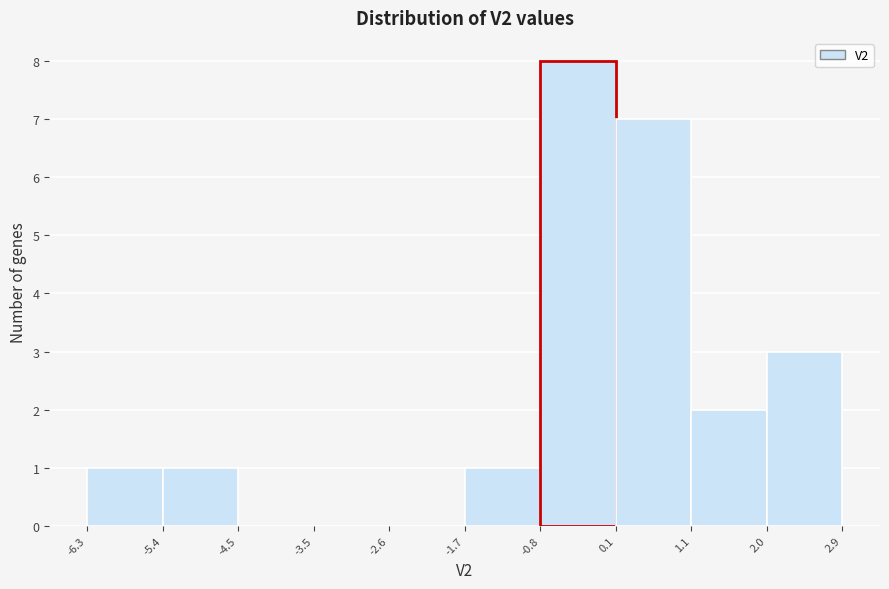

Over which range of the x-axis is the bar tallest?

-0.8 to 0.1